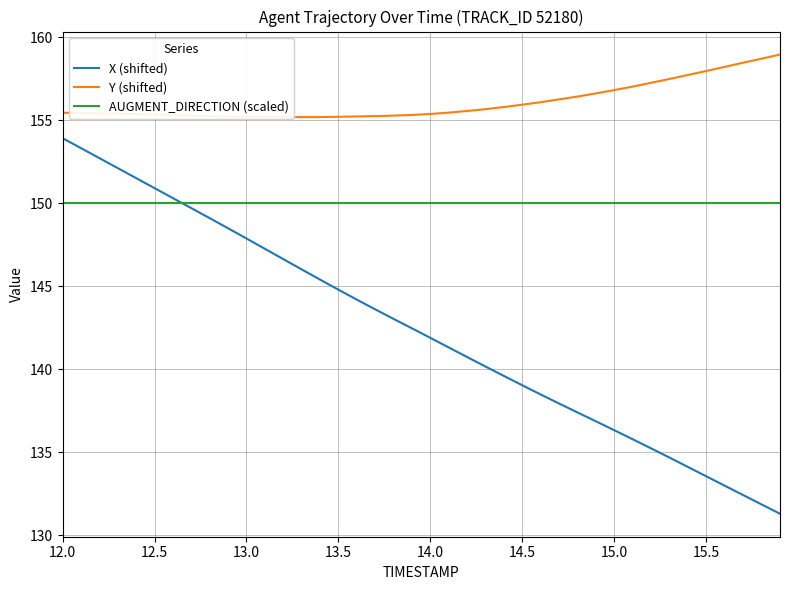

At which category is the sum across all series the highest?

12.0